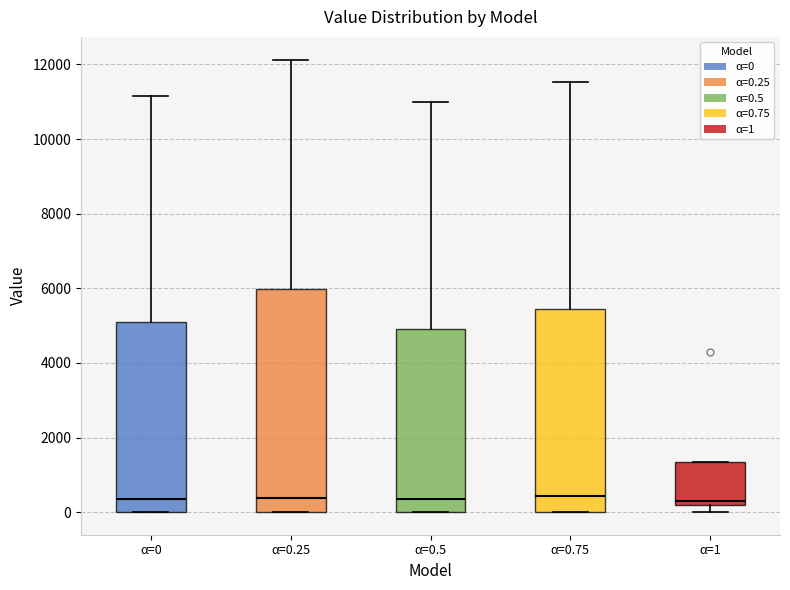

Reading left to right, read every box against the y-axis: the position of its median line, the range the box covers, and the ends of its whiskers. The values are not printed on the chart, so give them approximately, as read against the axis.

α=0: median 400, box 0 to 5000, whiskers 0 to 11200
α=0.25: median 400, box 0 to 6000, whiskers 0 to 12200
α=0.5: median 400, box 0 to 5000, whiskers 0 to 11000
α=0.75: median 400, box 0 to 5400, whiskers 0 to 11600
α=1: median 400, box 200 to 1400, whiskers 0 to 1400